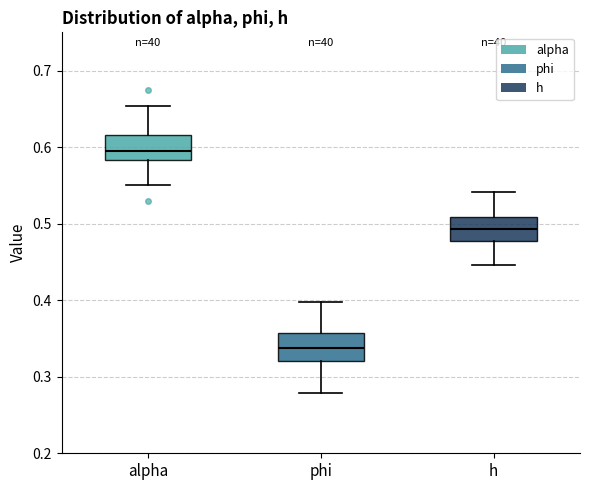

Where does the median line of the box for phi sit on the y-axis? The values are not printed on the chart, so give them approximately, as read against the axis.

0.34